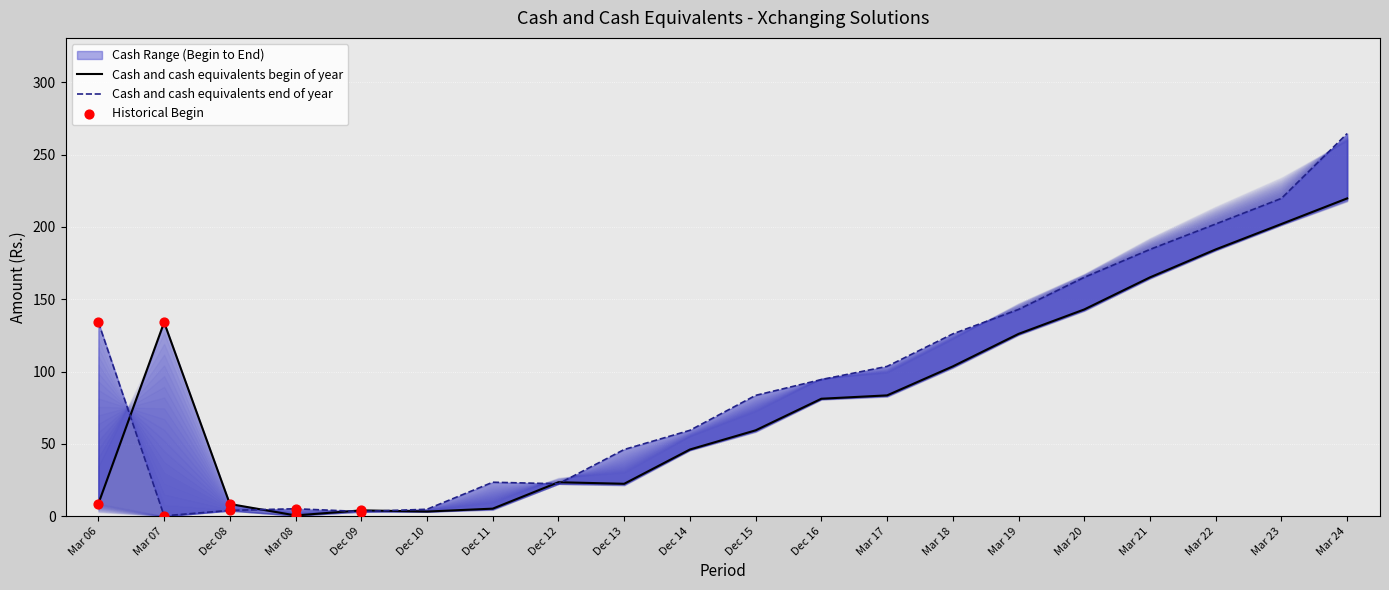

Which series has the widest spread of Y values?

Cash and cash equivalents end of year